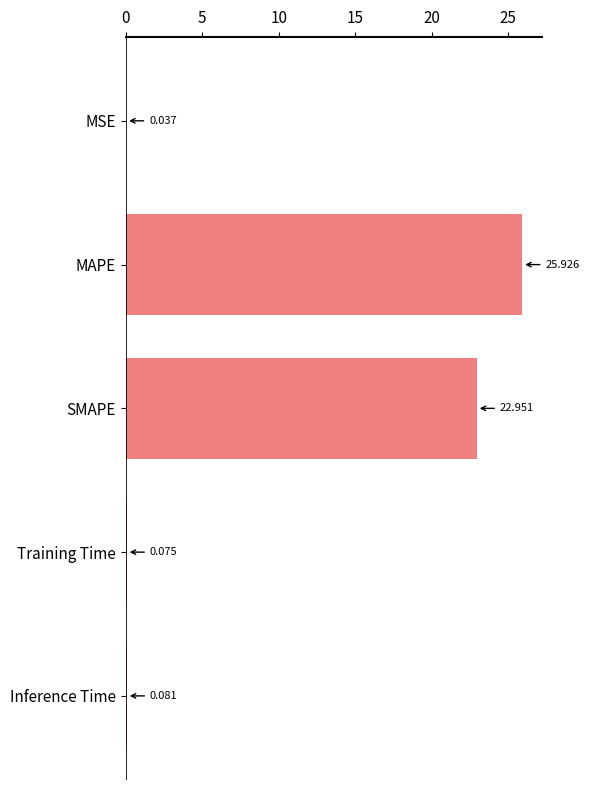

Where is the data nearest to the value 12?

SMAPE